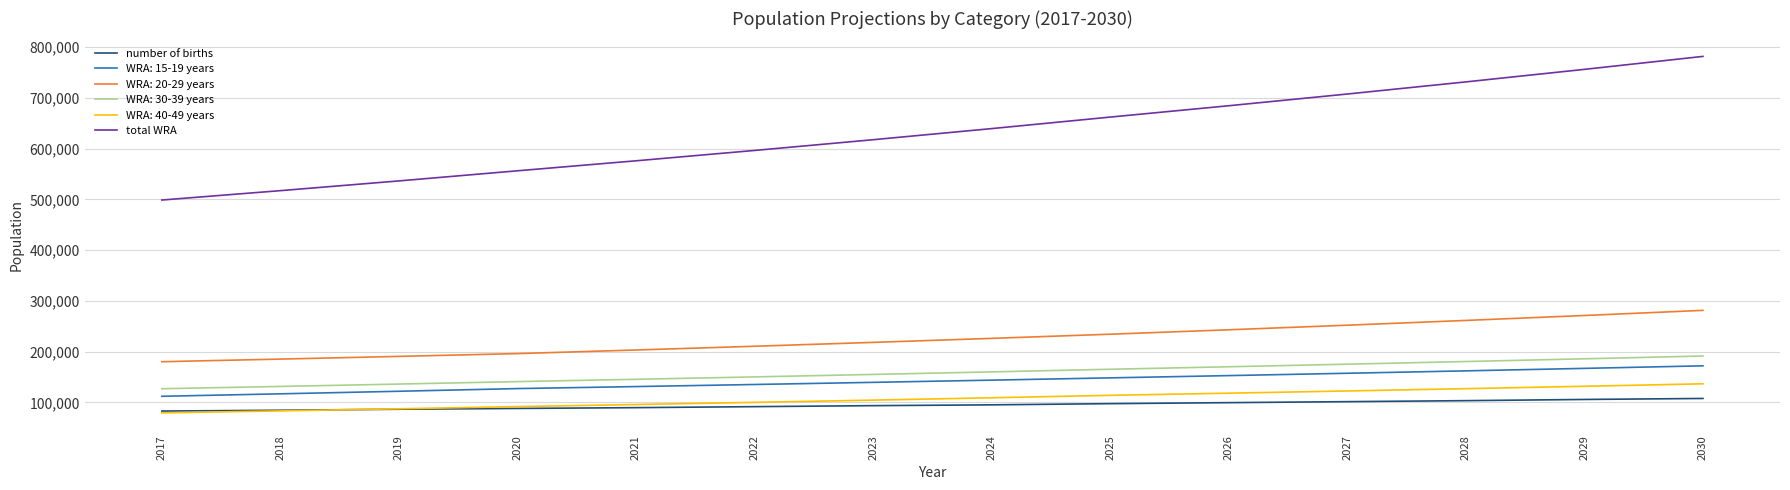

The value of total WRA at 2029 is 1169068.5. True or false?

False